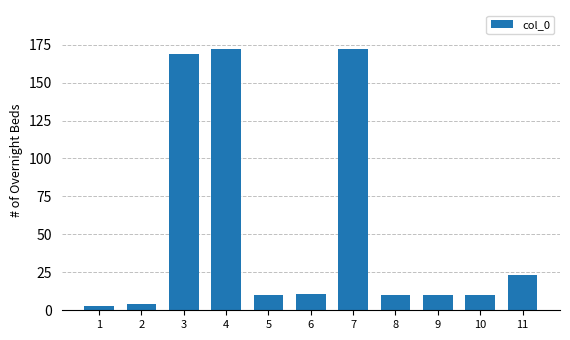

True or false: the data shows 10 at 8.

True